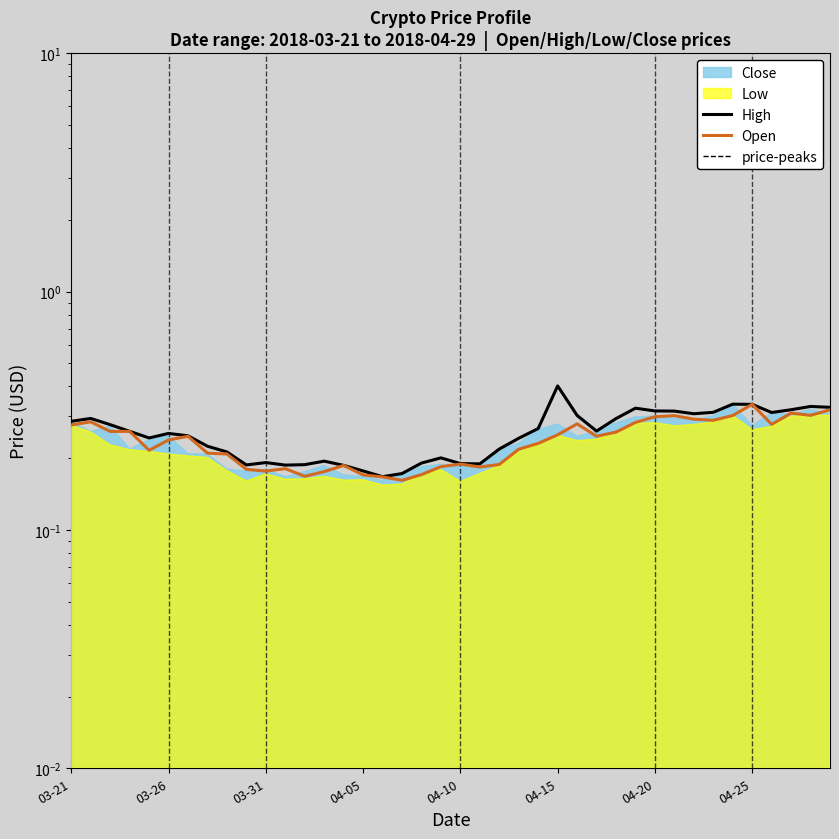

Reading left to right, extract all data points from this chart.

Open: 0.3	0.3	0.3	0.3	0.2	0.2	0.2	0.2	0.2	0.2	0.2	0.2	0.2	0.2	0.2	0.2	0.2	0.2	0.2	0.2	0.2	0.2	0.2	0.2	0.2	0.3	0.3	0.2	0.3	0.3	0.3	0.3	0.3	0.3	0.3	0.3	0.3	0.3	0.3	0.3
High: 0.3	0.3	0.3	0.3	0.2	0.3	0.2	0.2	0.2	0.2	0.2	0.2	0.2	0.2	0.2	0.2	0.2	0.2	0.2	0.2	0.2	0.2	0.2	0.2	0.3	0.4	0.3	0.3	0.3	0.3	0.3	0.3	0.3	0.3	0.3	0.3	0.3	0.3	0.3	0.3